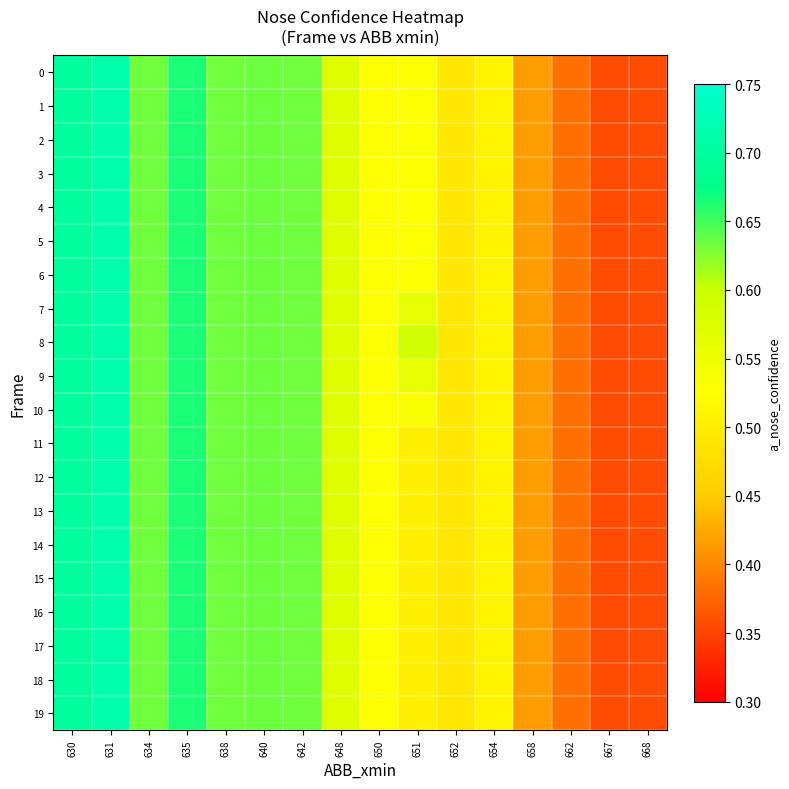

At how many categories does at least one series exceed 0?

16